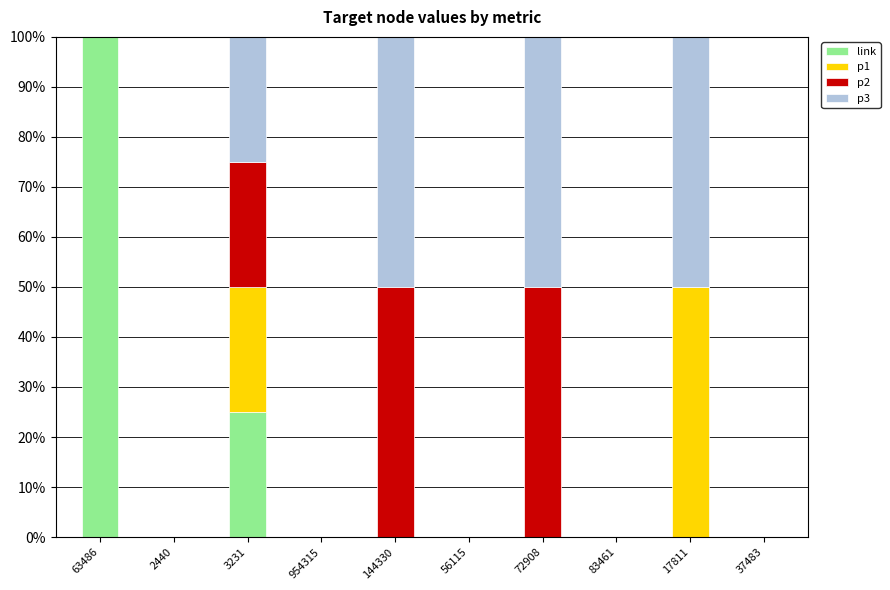

Are the bars grouped side by side (vs. stacked)?

No